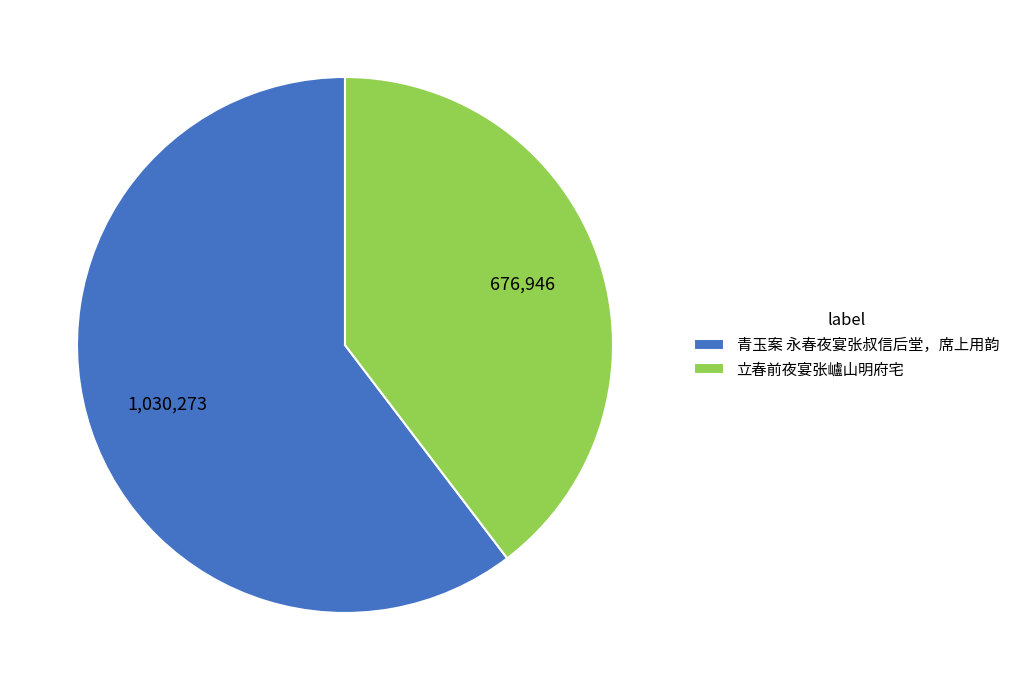

Between 青玉案 永春夜宴张叔信后堂，席上用韵 and 立春前夜宴张㠠山明府宅, which is larger?

青玉案 永春夜宴张叔信后堂，席上用韵